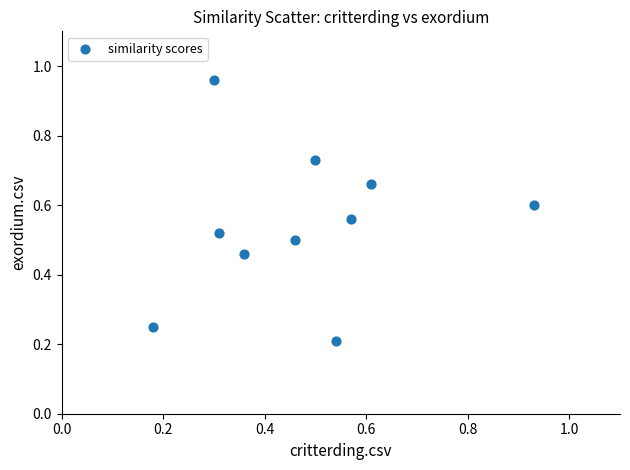

What is the range of X values (max minus min)?

0.8